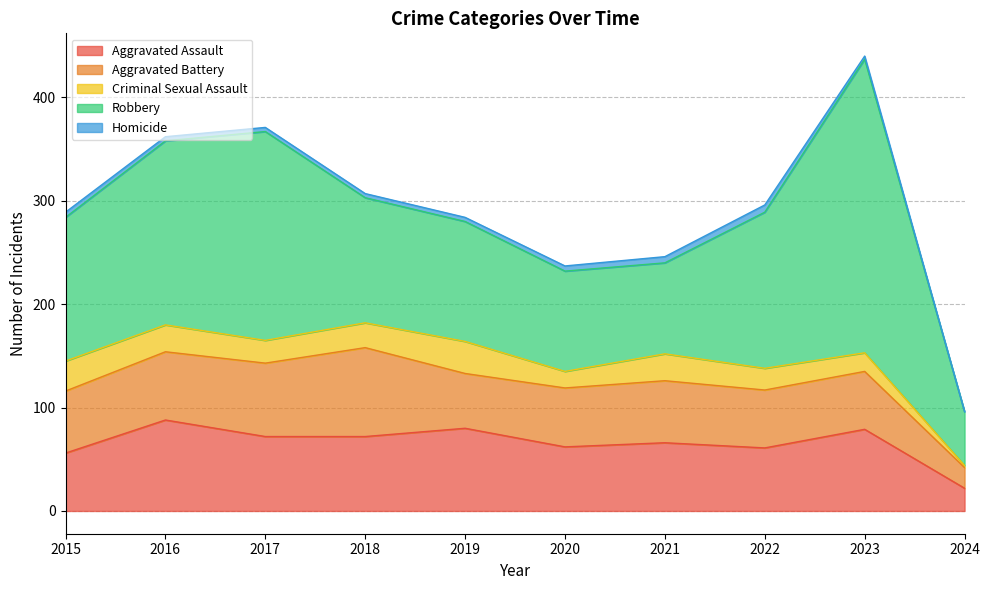

Which series has the largest range (max minus min)?

Robbery